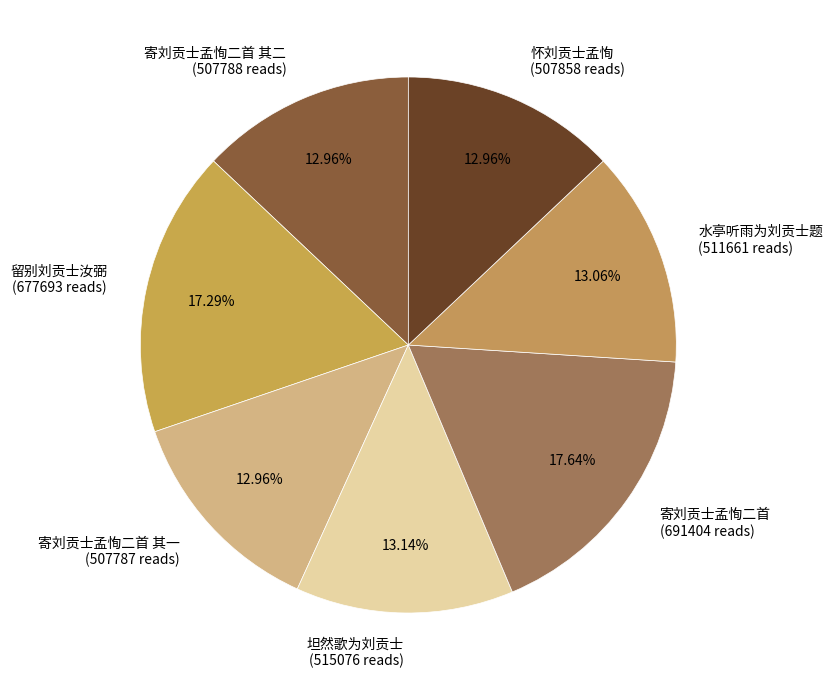

Combined, do 水亭听雨为刘贡士题 (511661 reads) and 怀刘贡士孟恂 (507858 reads) account for over 50%?

No